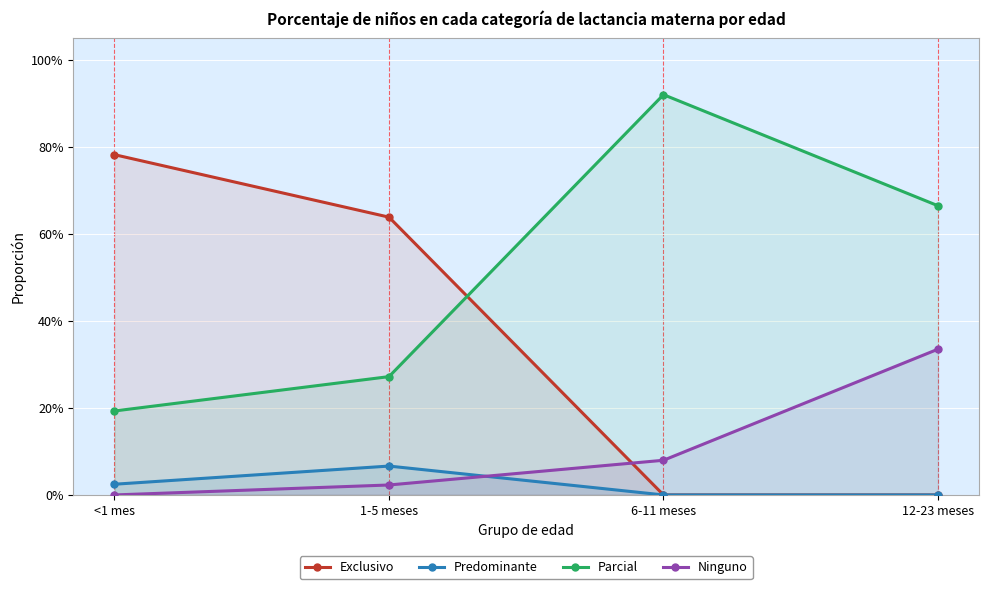

How many series are shown in this chart?

4